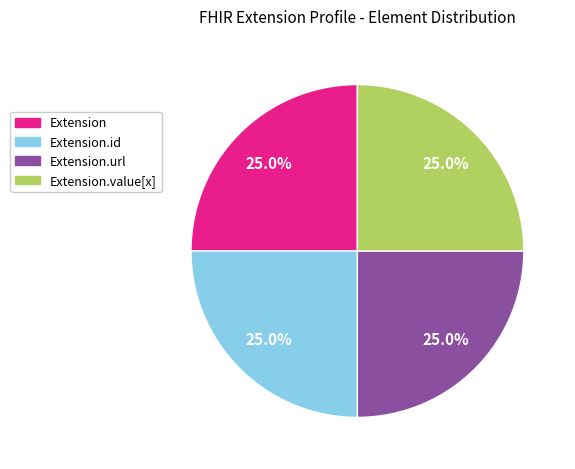

Does any single category account for the majority?

No